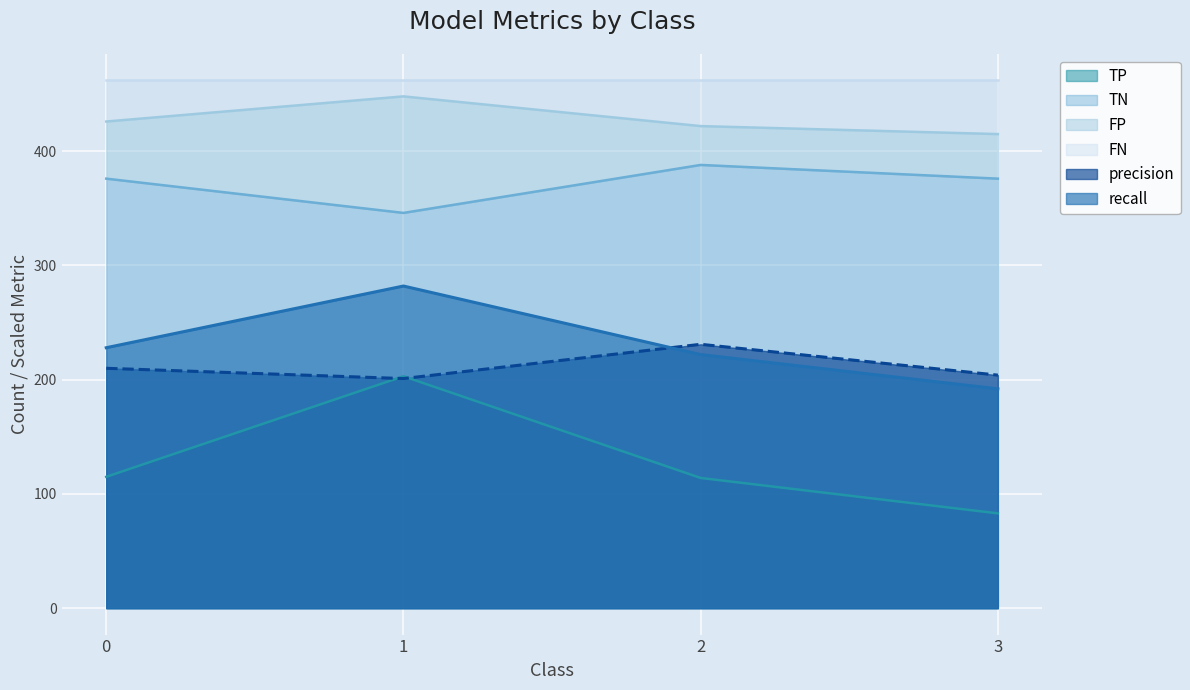

The value of recall at 2 is 84.8. True or false?

False